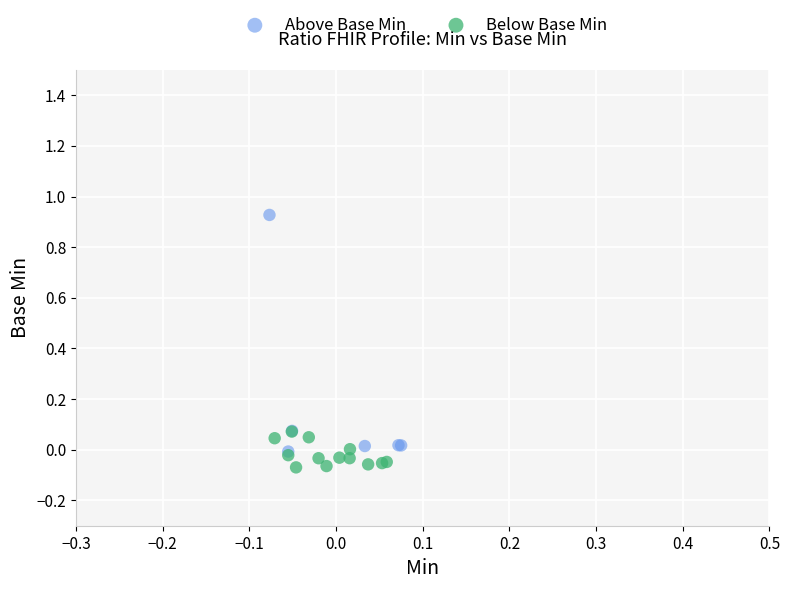

Which series has the largest Y range (max minus min)?

Above Base Min